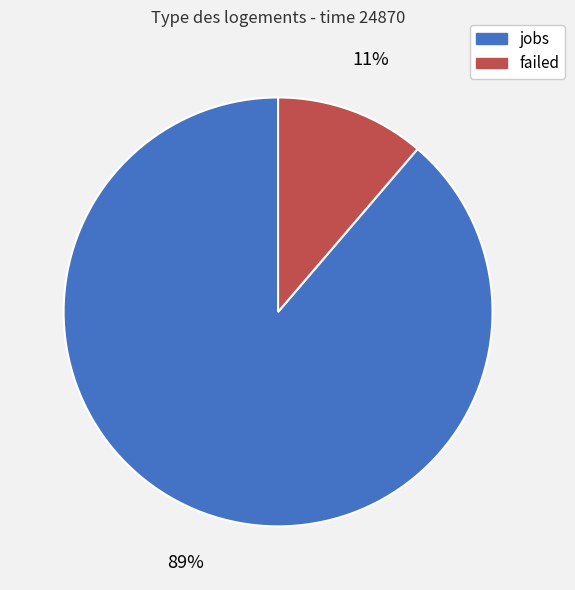

To the nearest percent, what is the combined percentage of jobs and failed?

100%